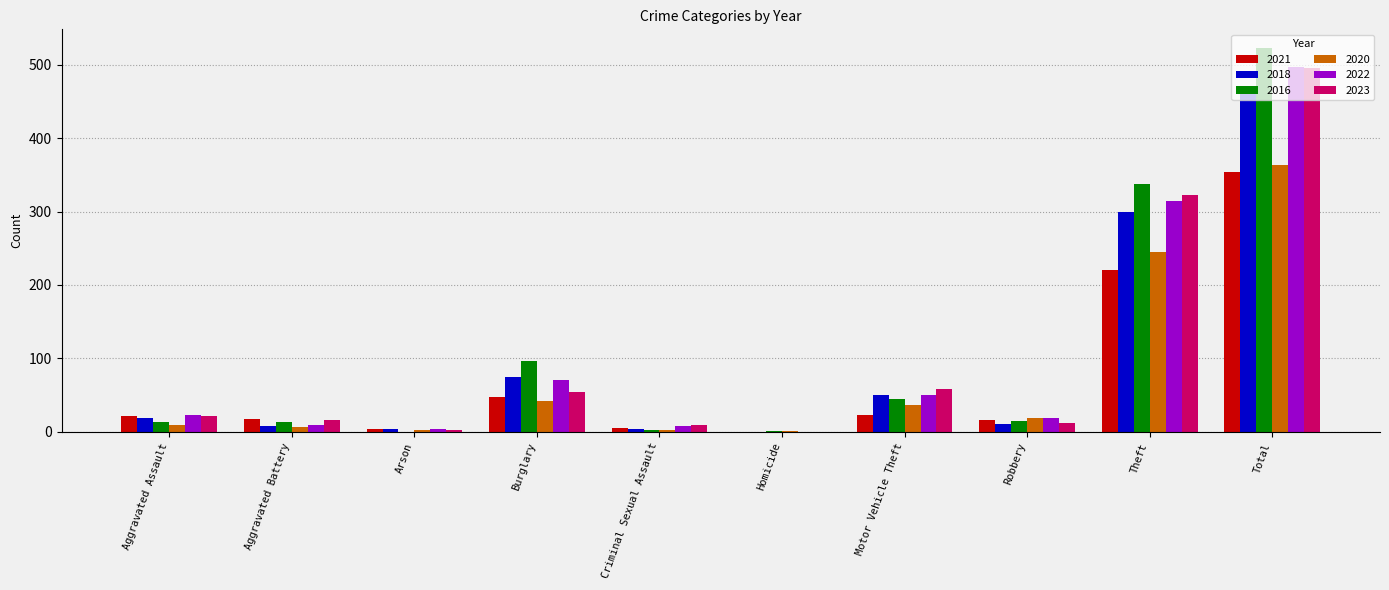

What is the highest value of the 2022 series?

497